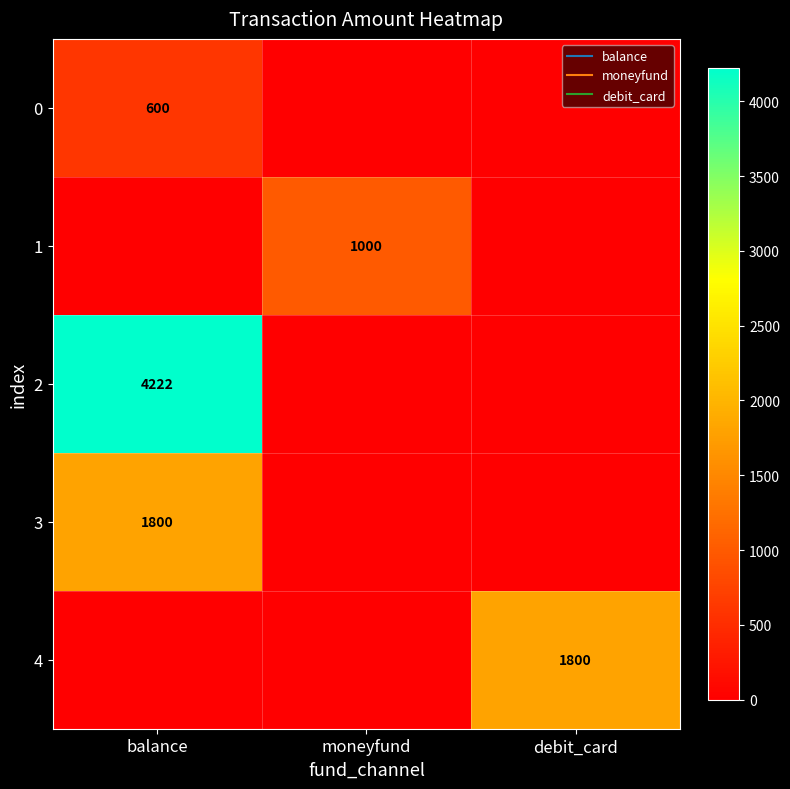

Rank the series by their maximum value, from highest to lowest.

2, 3, 4, 1, 0